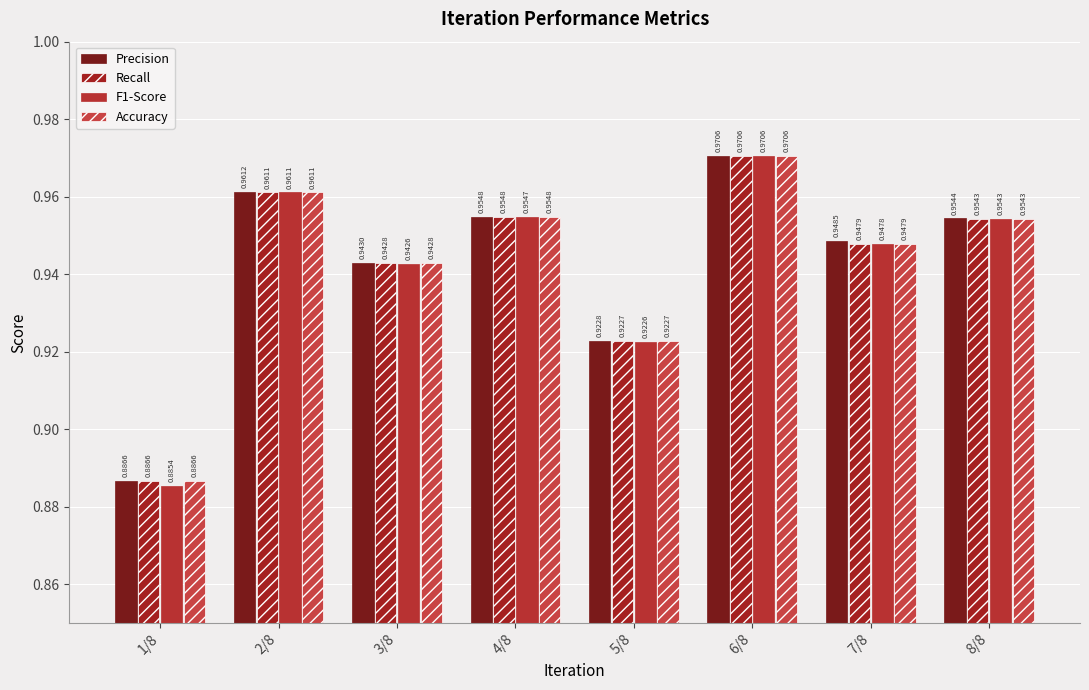

Are the bars horizontal?

No